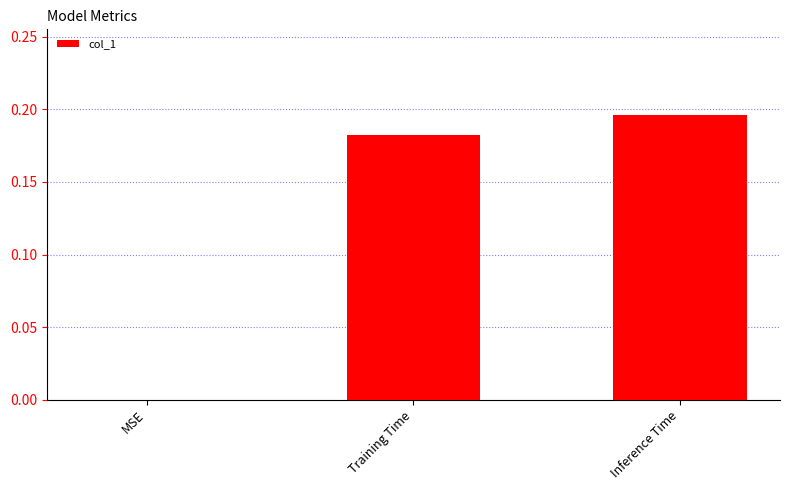

Is it true that the value at Training Time is 0.1?

False